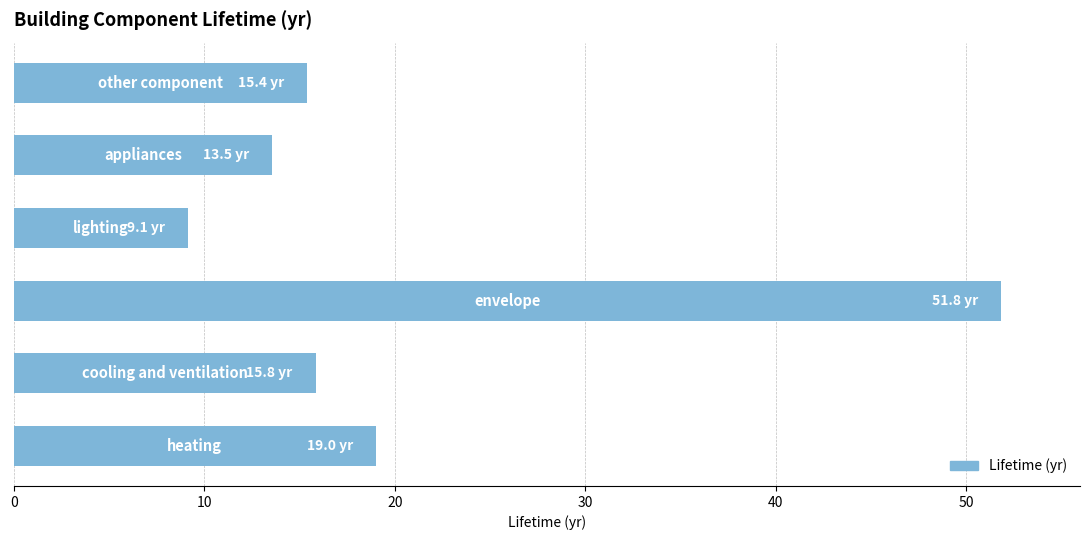

What is the average value?

20.8